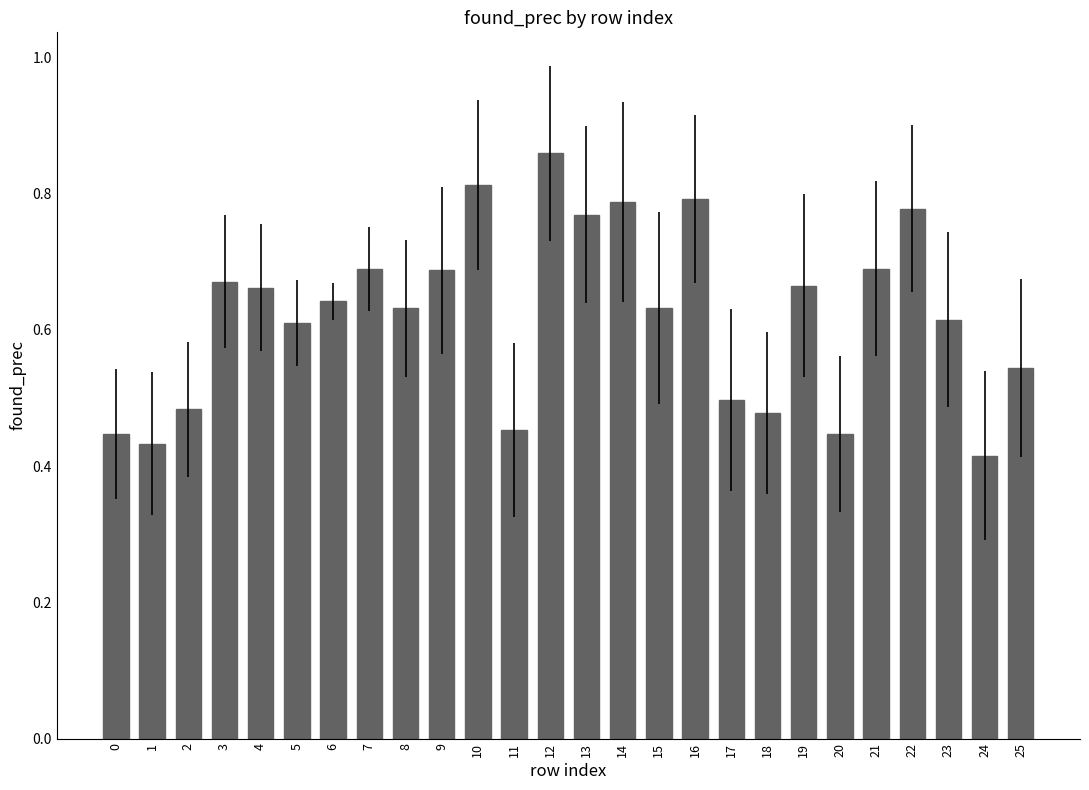

Does the chart contain any negative values?

No